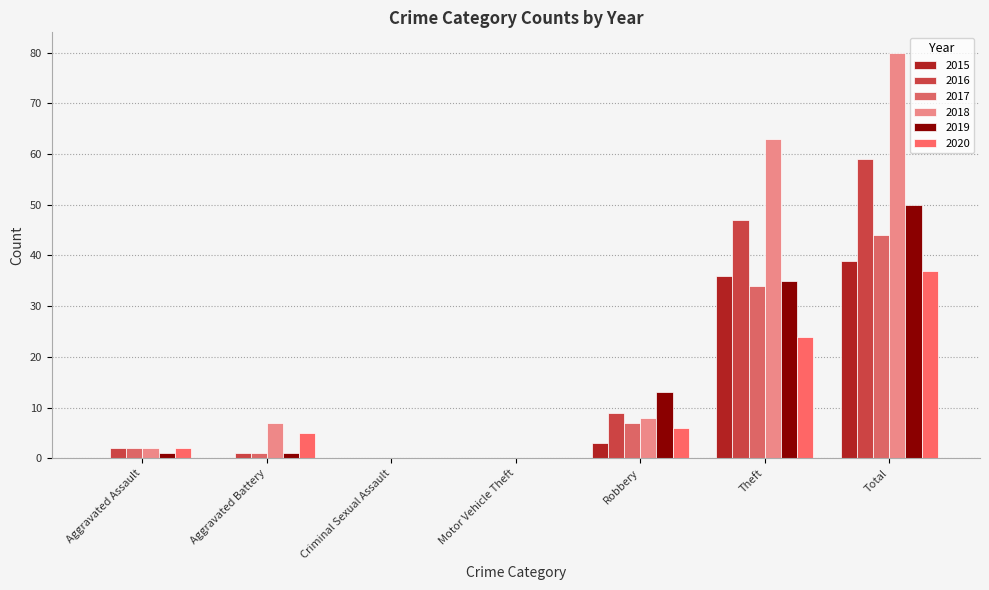

True or false: 2016 has a value of 0 at Motor Vehicle Theft.

True